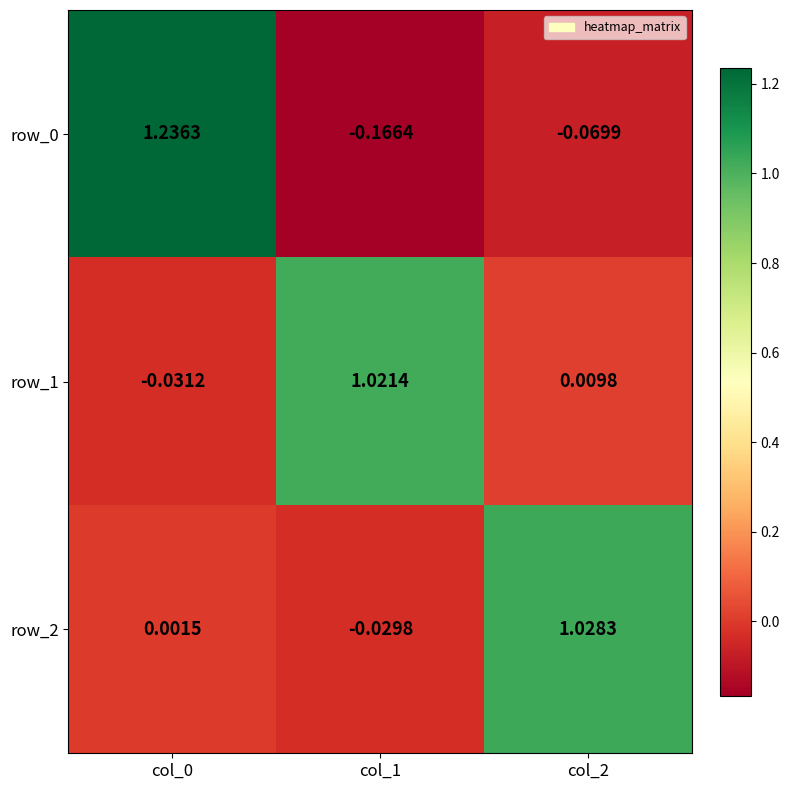

Is the value of row_1 at col_1 greater than the value of row_0 at col_2?

Yes